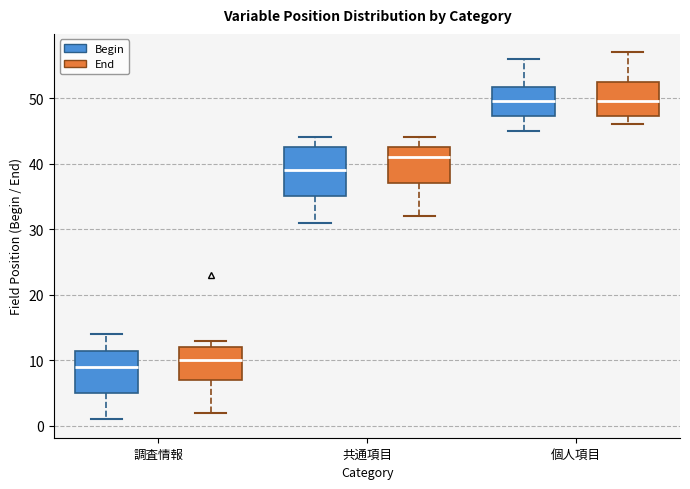

Reading left to right, transcribe this box plot: for each box, give where its median line is, the range the box spans, and where its two whiskers end, as read against the y-axis. The values are not printed on the chart, so give them approximately, as read against the axis.

調査情報 (Begin): median 9, box 5 to 12, whiskers 1 to 14
調査情報 (End): median 10, box 7 to 12, whiskers 2 to 13
共通項目 (Begin): median 39, box 35 to 43, whiskers 31 to 44
共通項目 (End): median 41, box 37 to 43, whiskers 32 to 44
個人項目 (Begin): median 50, box 47 to 52, whiskers 45 to 56
個人項目 (End): median 50, box 47 to 53, whiskers 46 to 57